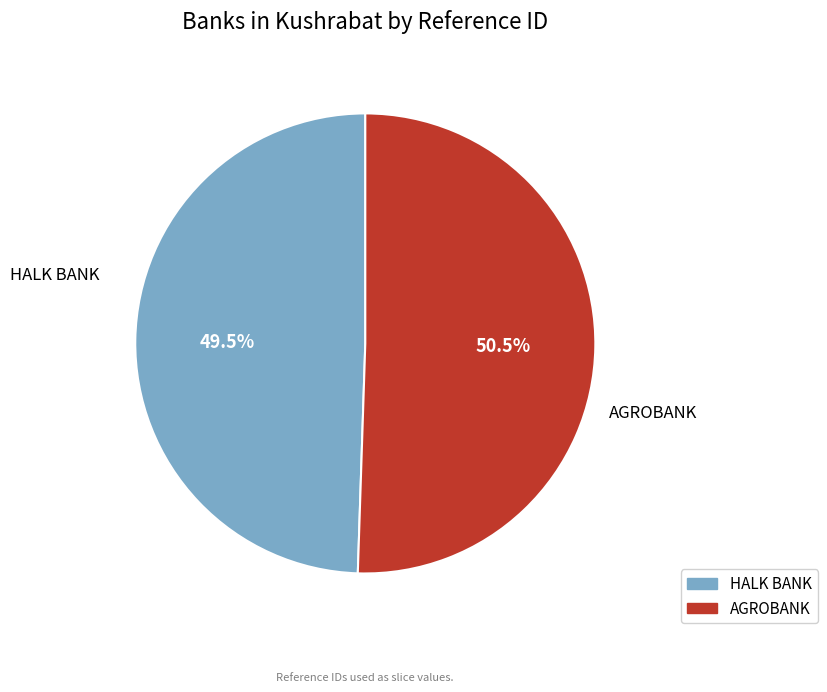

How much of the chart is everything except AGROBANK?

49.5%